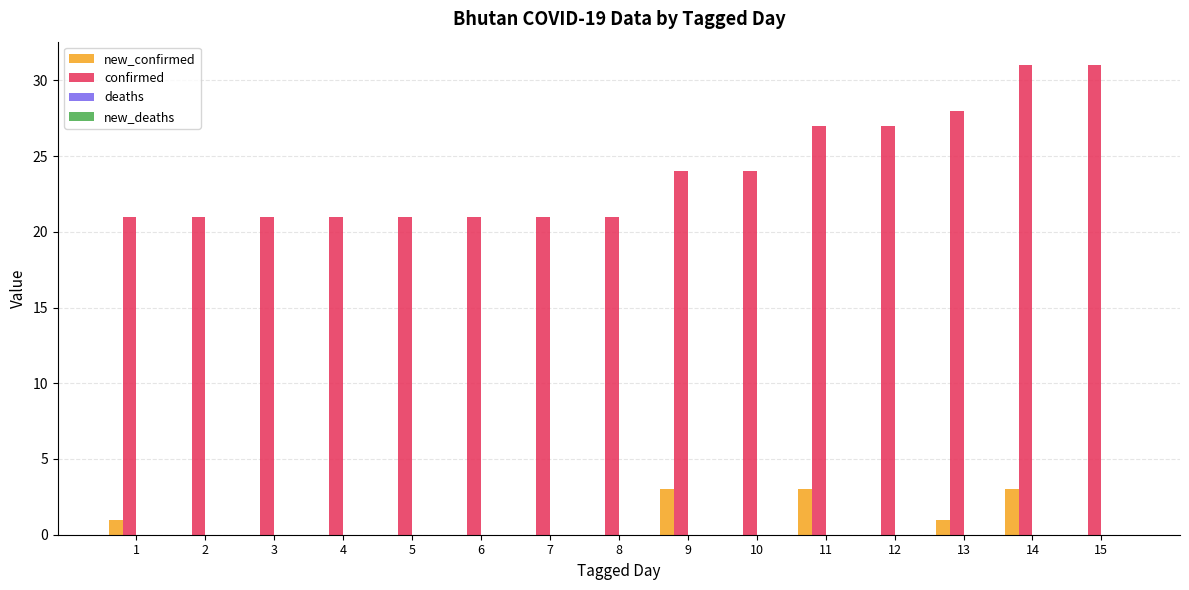

Is the value of confirmed at 13 greater than the value of new_confirmed at 13?

Yes